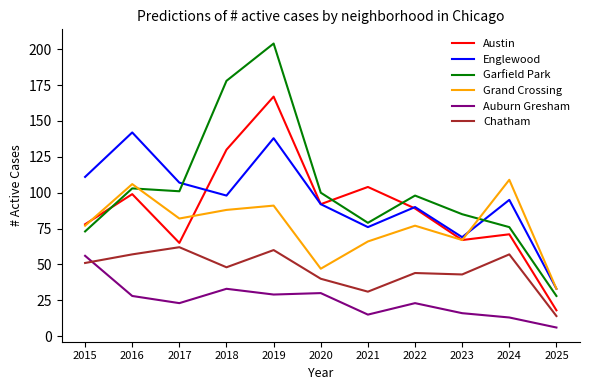

How many interior local valleys does the Englewood series have?

3